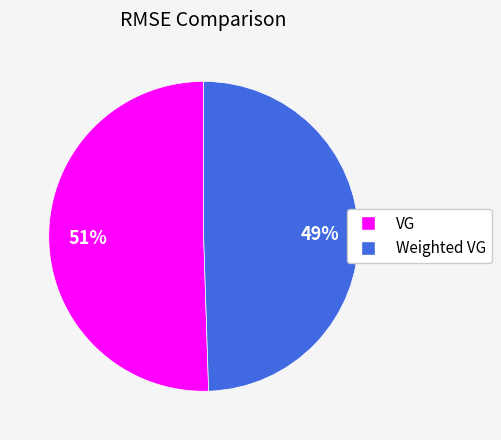

Approximately how many times larger is the value at Weighted VG compared to VG?

1.0